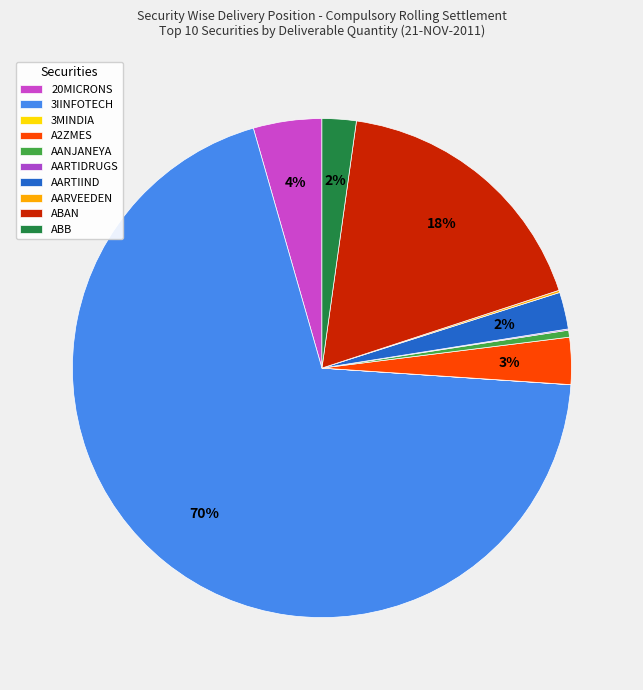

True or false: ABB accounts for 2% of the total.

True